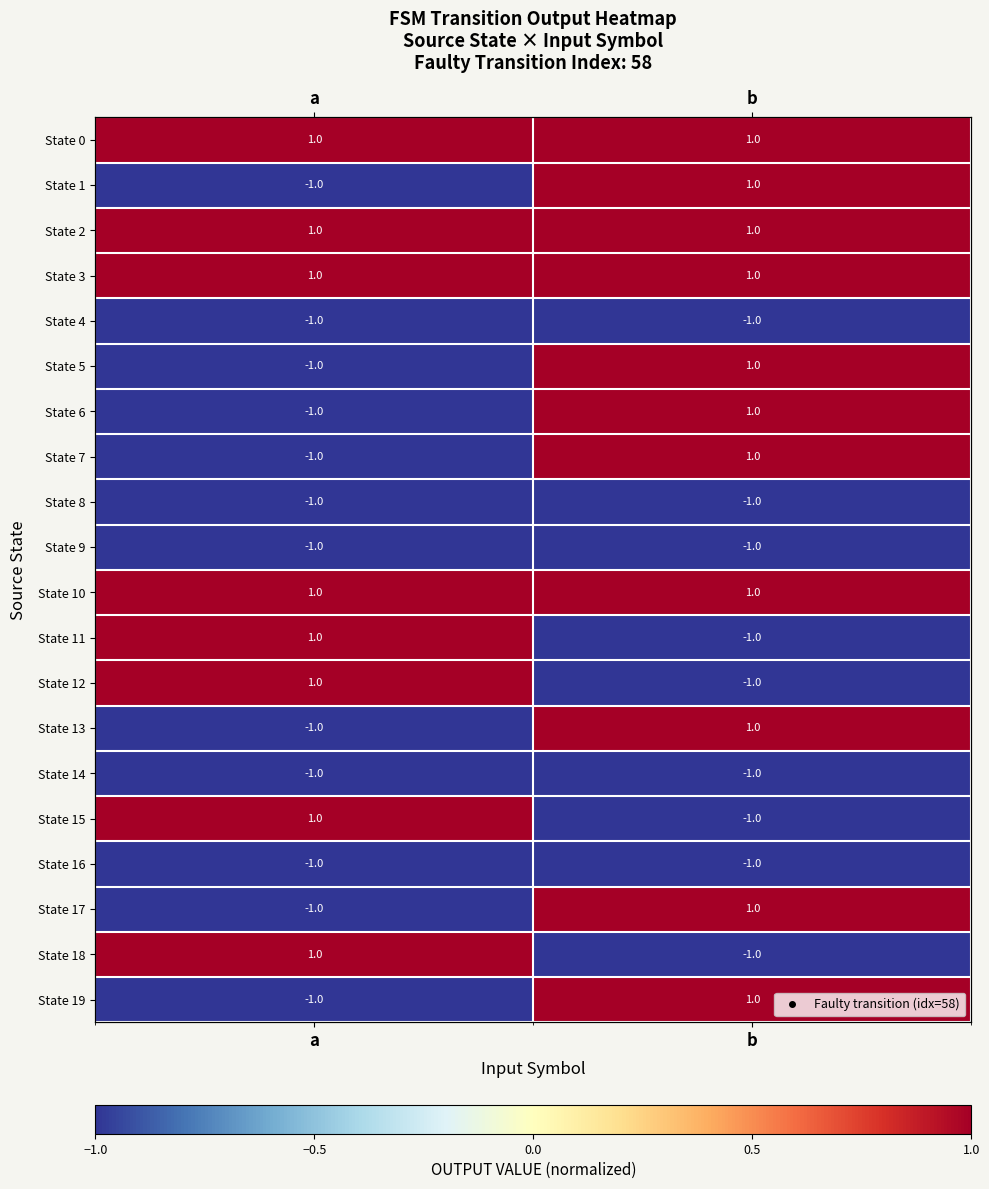

What is the greatest value displayed?

1